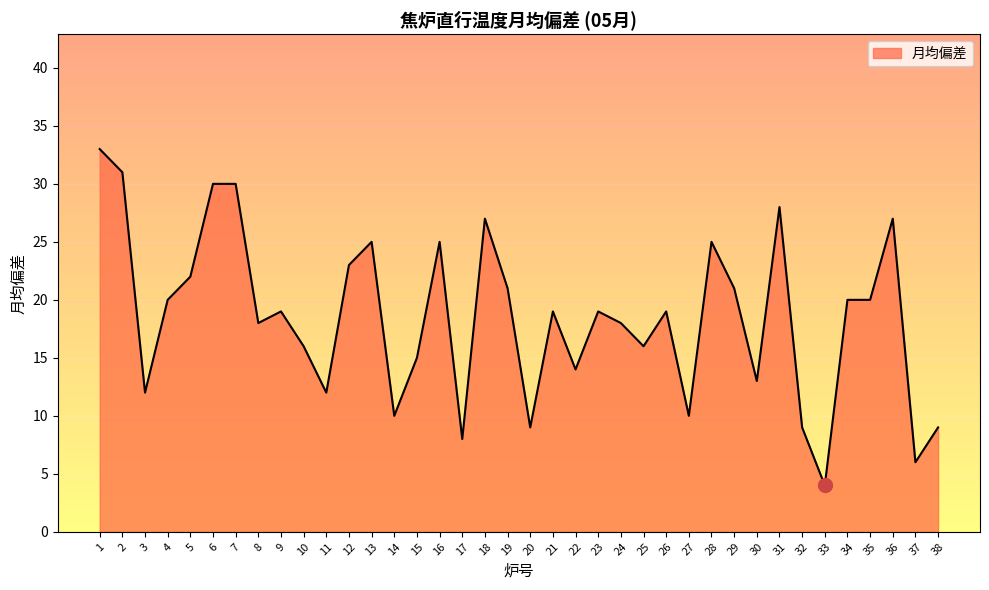

What is the minimum value shown in the chart?

4